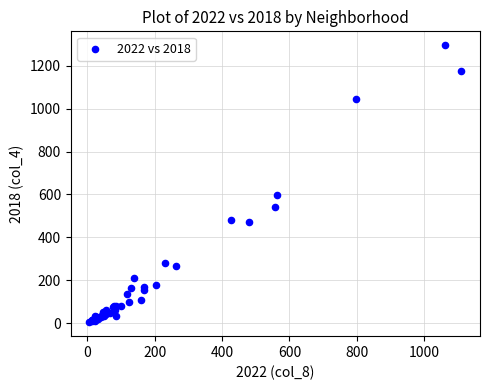

What Y value in the scatter plot is closest to 650?

599